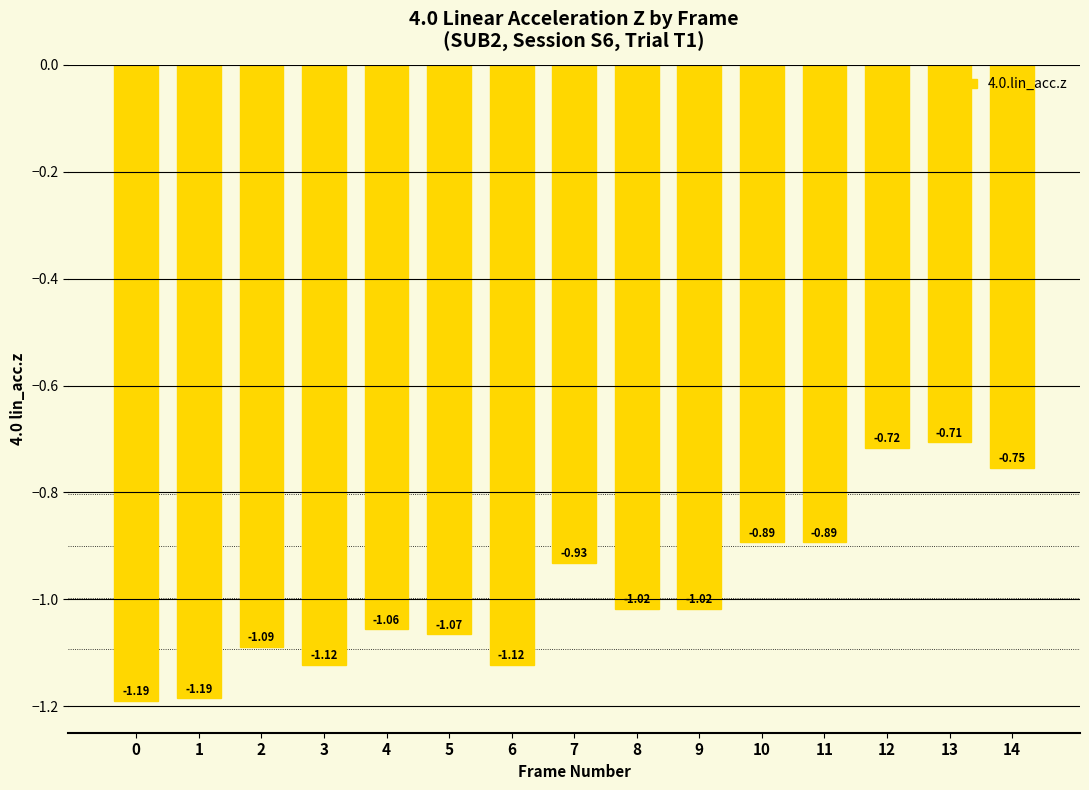

Which has a higher value, 2 or 14?

14